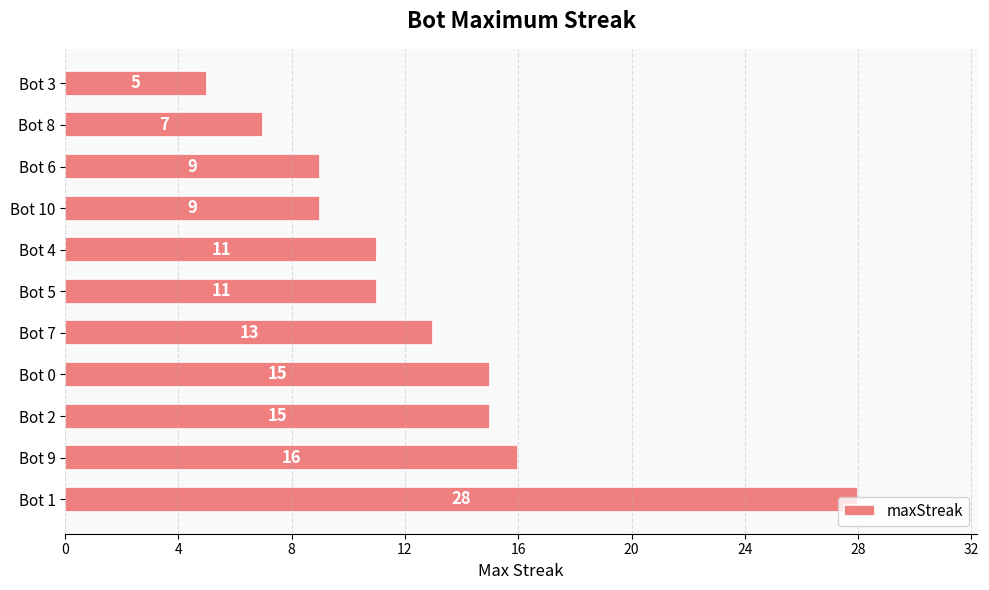

Read the value at Bot 8, to the nearest 10.

10